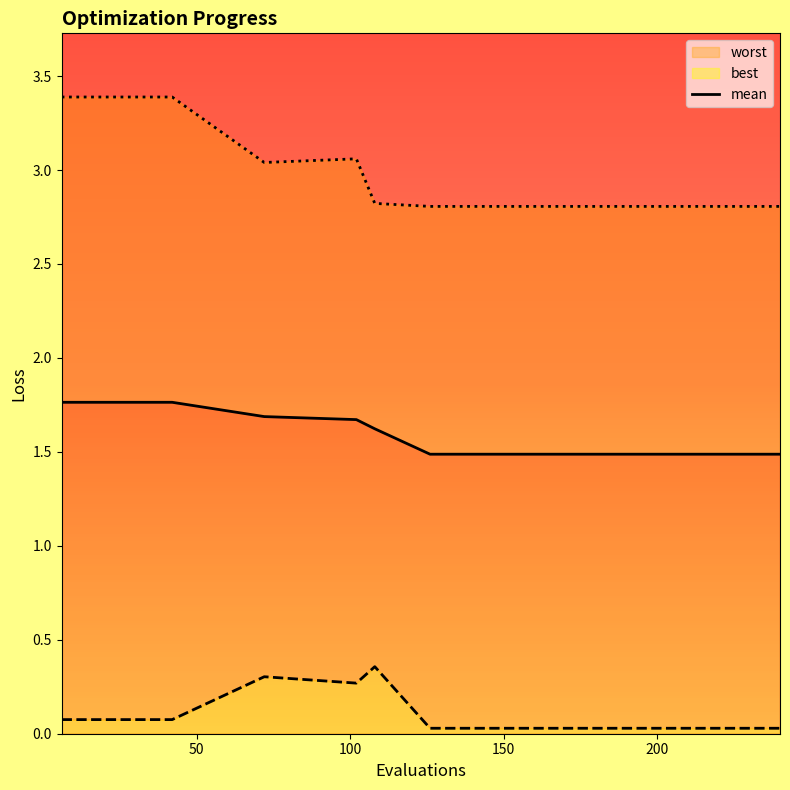

Count the values in the range 1 to 2.

20